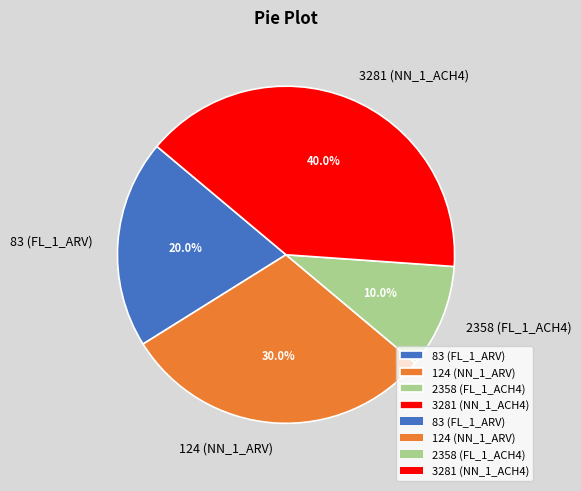

What percentage is the 83 (FL_1_ARV) slice, to the nearest percent?

20%